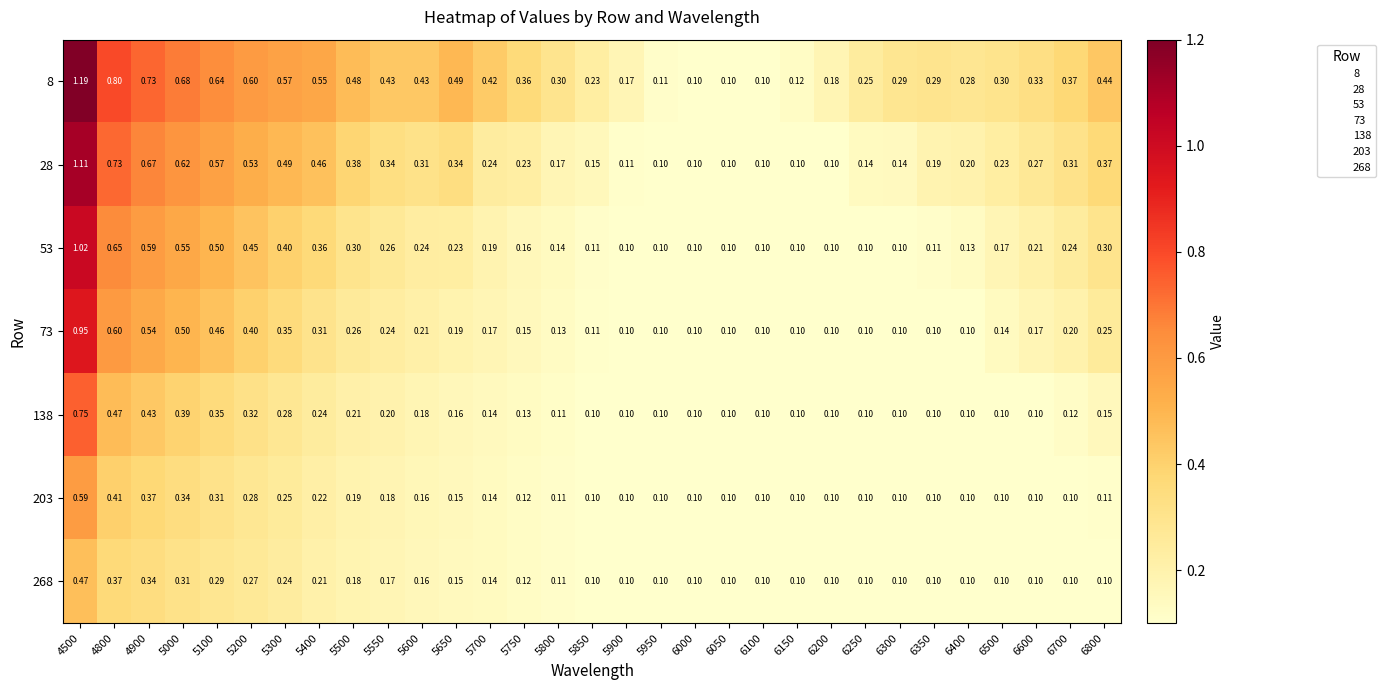

How many distinct data groups are displayed?

7